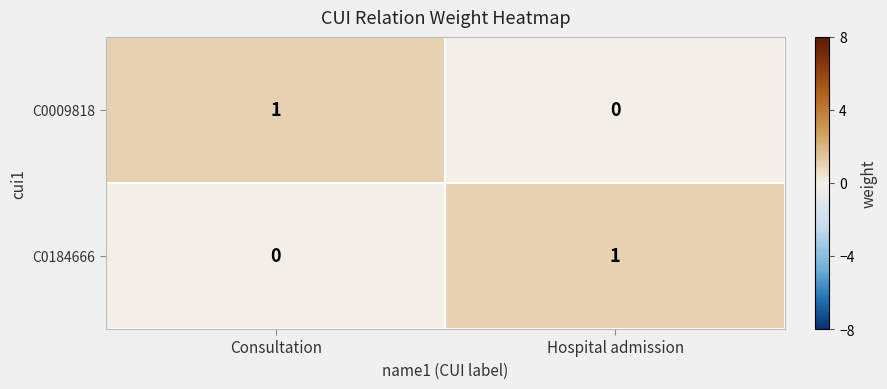

How many values in C0009818 are above zero?

1